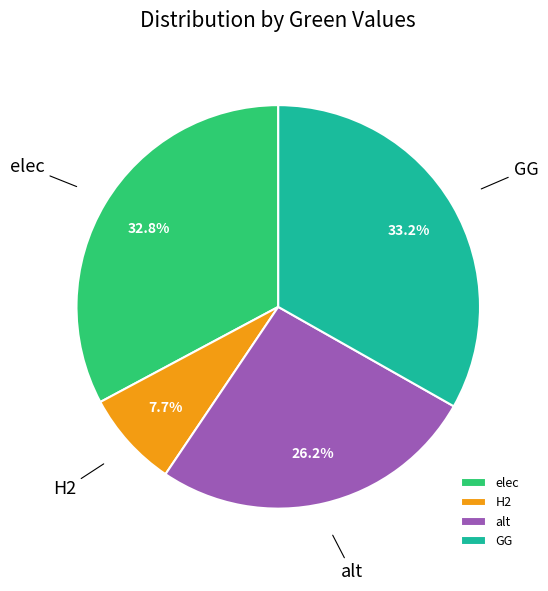

Between alt and elec, which is larger?

elec